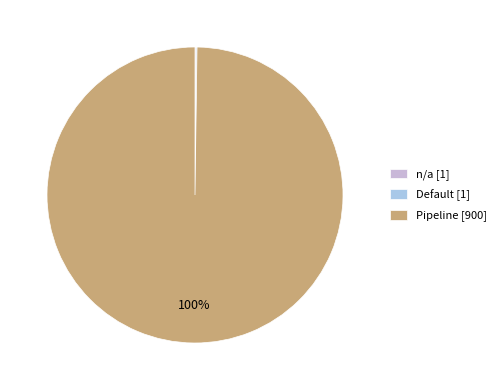

To the nearest percent, what percentage of the pie is Pipeline [900]?

100%